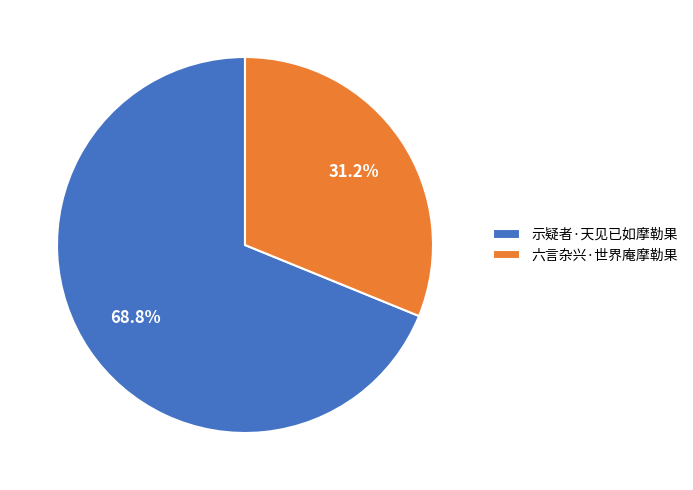

How much of the chart is everything except 示疑者·天见已如摩勒果?

31.2%